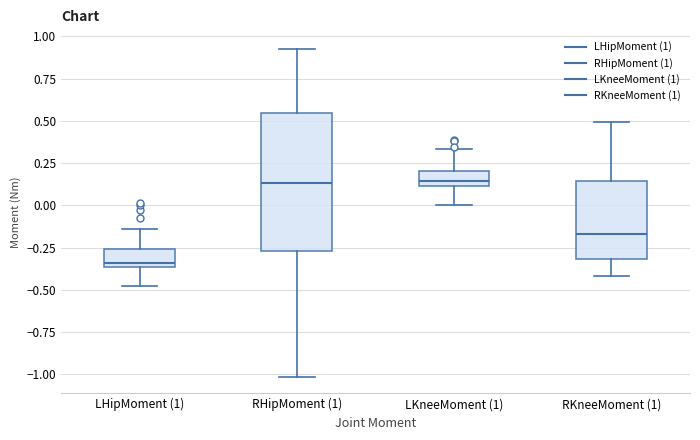

Reading left to right, transcribe this box plot: for each box, give where its median line is, the range the box spans, and where its two whiskers end, as read against the y-axis. The values are not printed on the chart, so give them approximately, as read against the axis.

LHipMoment (1): median -0.35 (just above the box's lower edge), box -0.35 to -0.25, whiskers -0.45 to -0.15
RHipMoment (1): median 0.15, box -0.25 to 0.55, whiskers -1.00 to 0.95
LKneeMoment (1): median 0.15, box 0.10 to 0.20, whiskers 0.00 to 0.35
RKneeMoment (1): median -0.15, box -0.30 to 0.15, whiskers -0.40 to 0.50